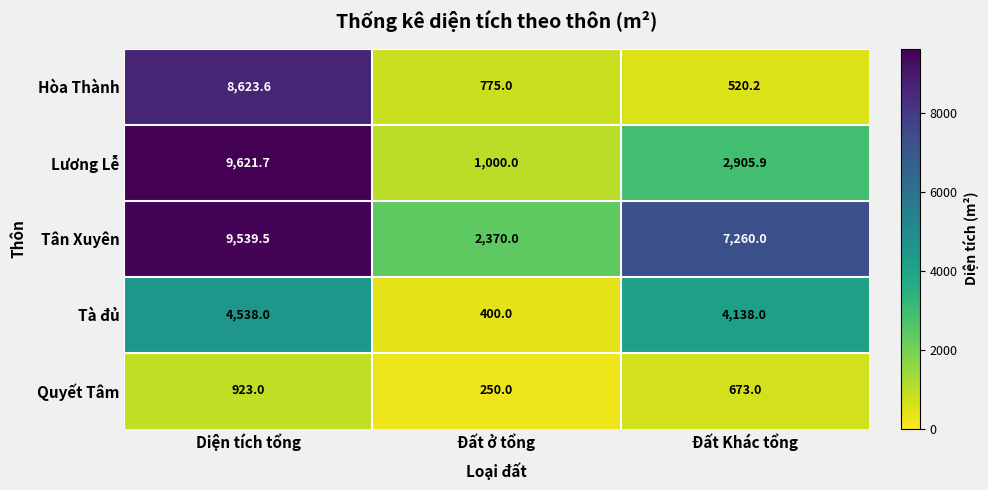

Which series has the largest range (max minus min)?

Lương Lễ